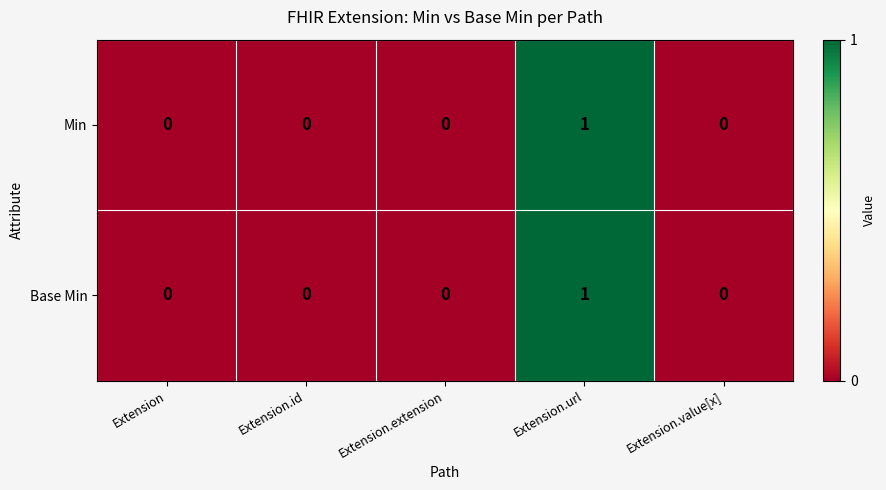

The value of Base Min at Extension.value[x] is 0. True or false?

True